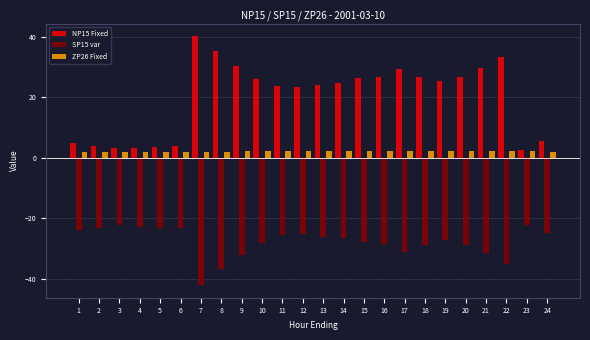

List the series in order of their overall mean, highest first.

NP15 Fixed, ZP26 Fixed, SP15 var